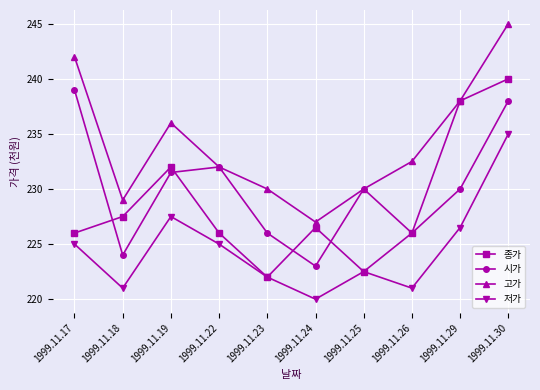

True or false: 시가 and 저가 cross at least once.

False